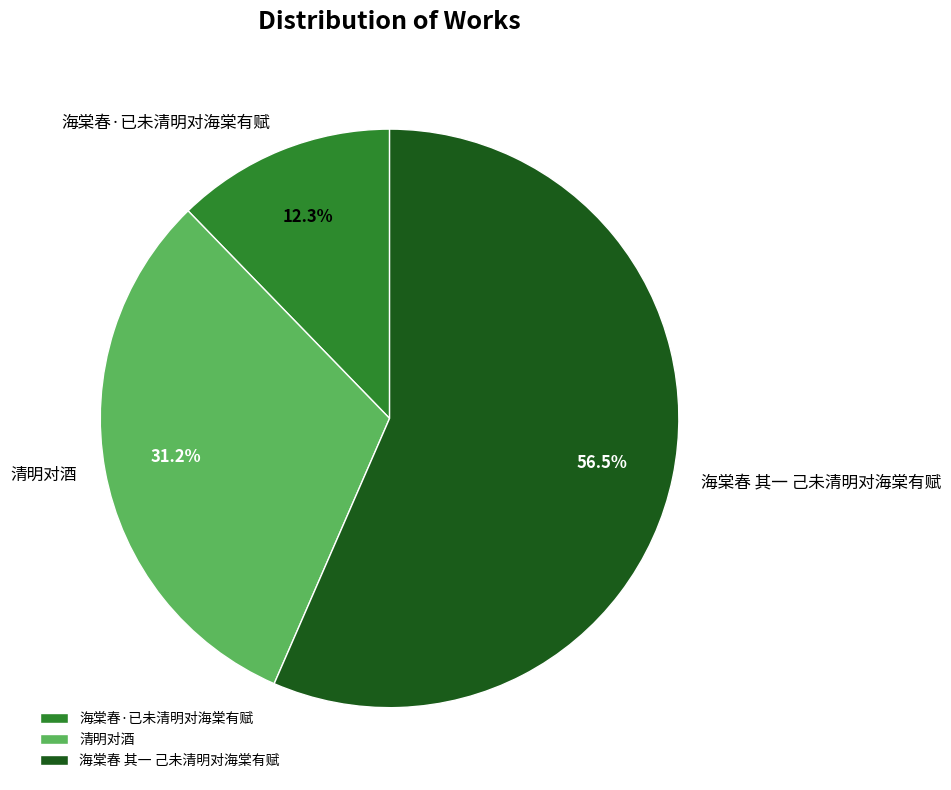

How many segments does this pie chart have?

3